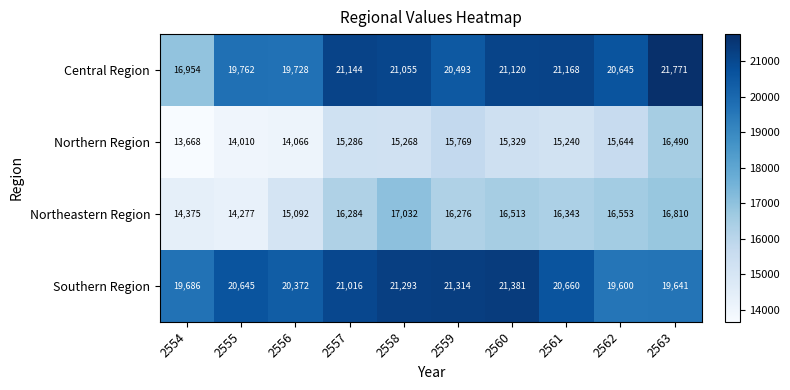

What is the greatest value displayed?

21771